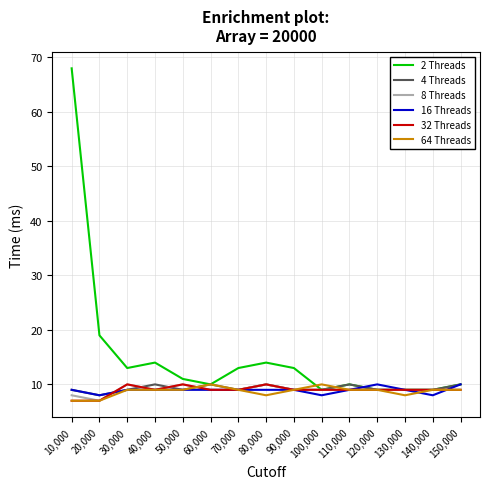

Does the chart have visible grid lines?

Yes